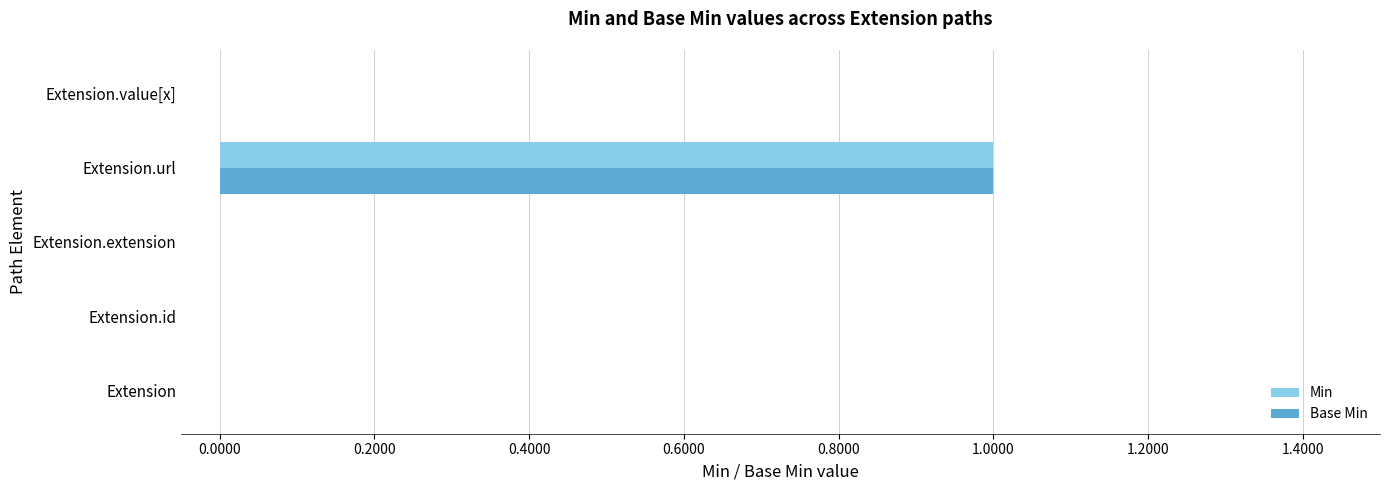

How many Min values are between 0 and 1?

5